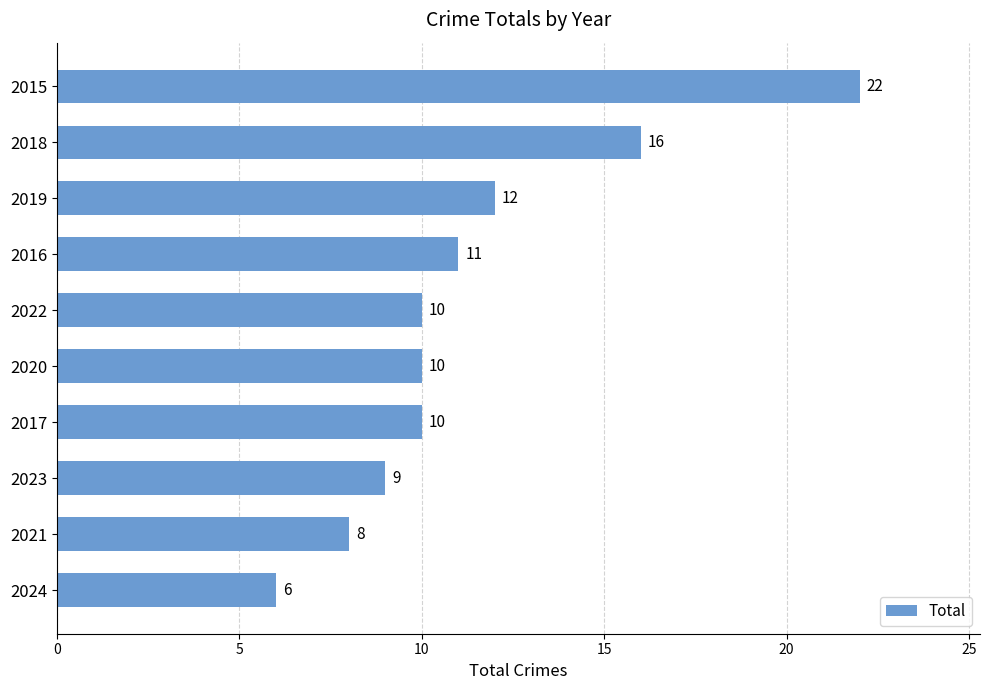

What is the greatest value displayed?

22